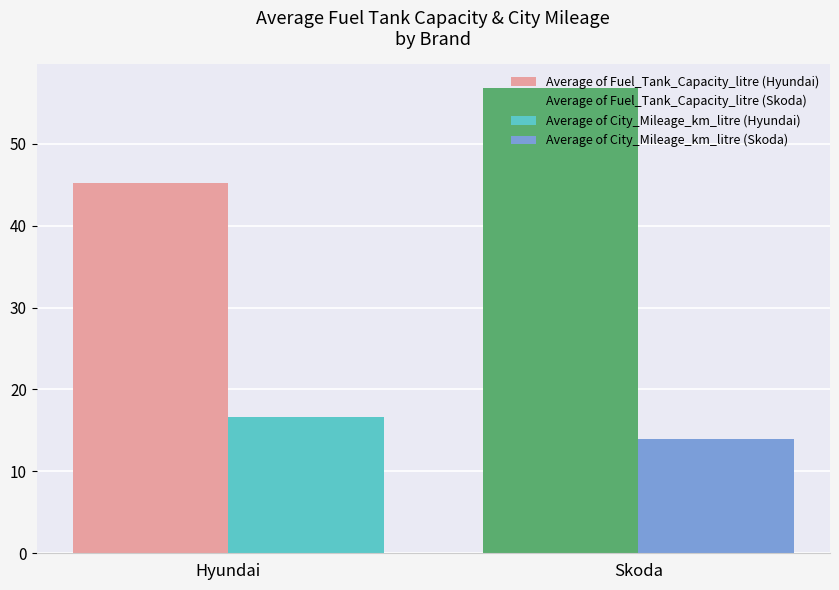

What is the maximum value shown in the chart?

56.9